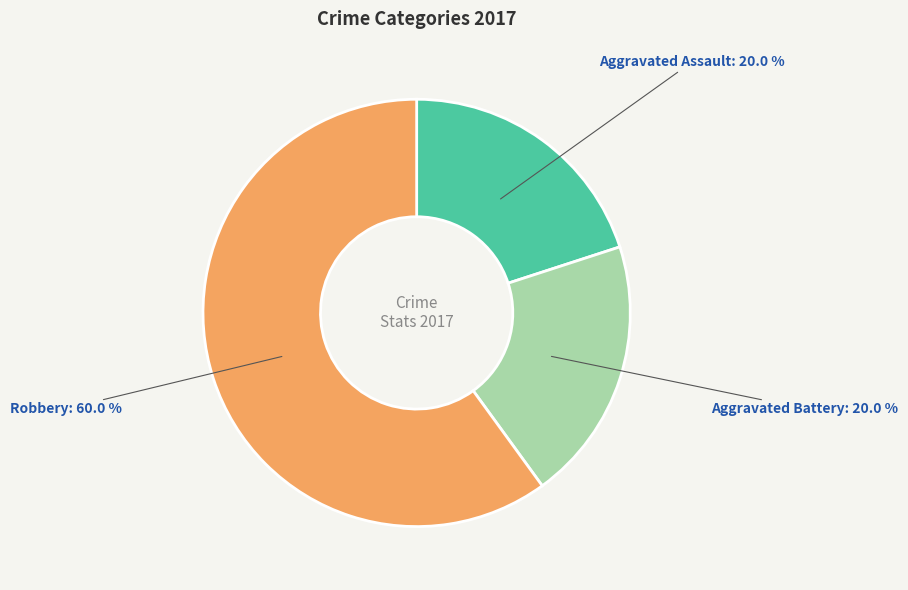

To the nearest percent, what portion does Aggravated Battery represent?

20%